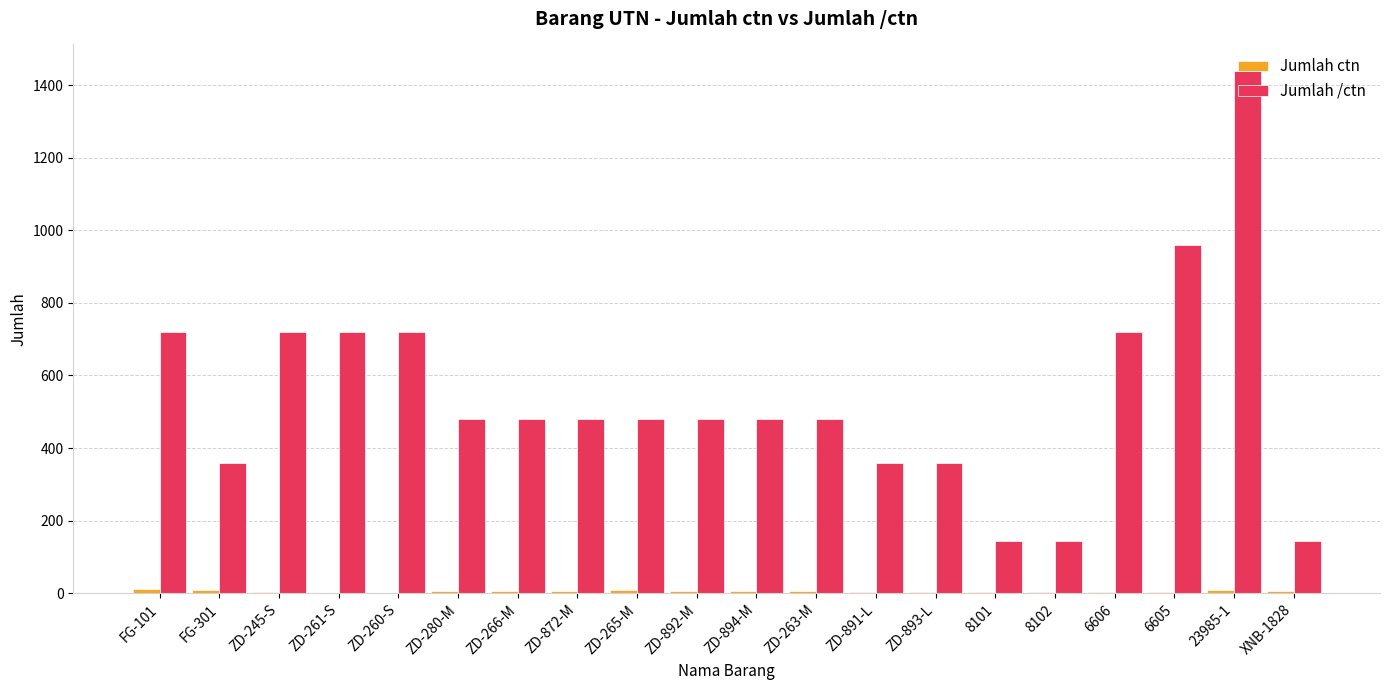

How many distinct data groups are displayed?

2